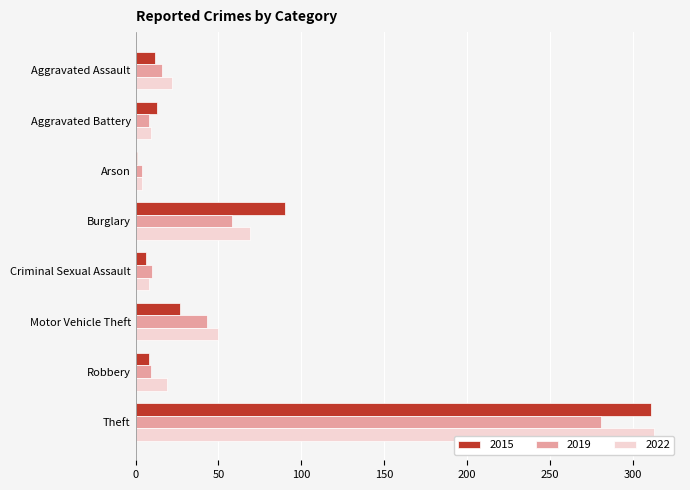

At which label is 2022 closest to 158?

Burglary